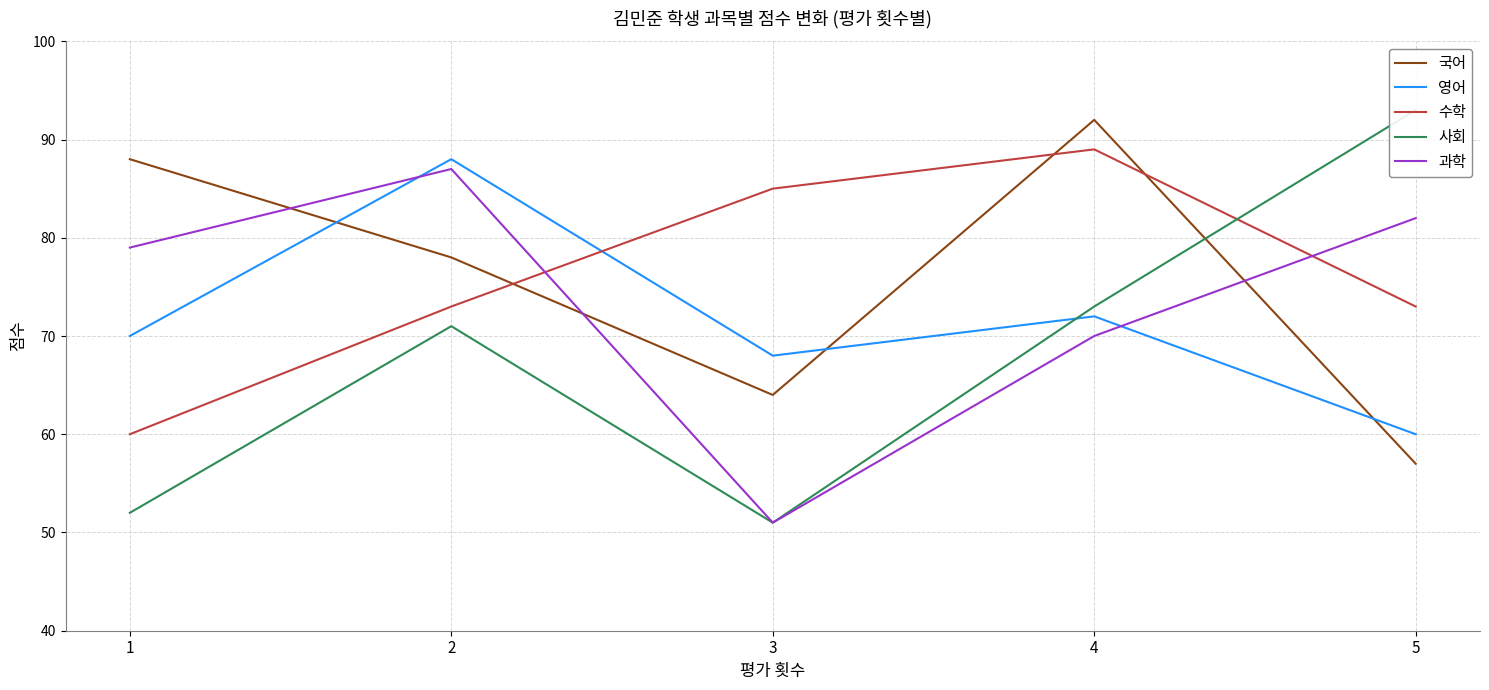

True or false: 과학 has more than 0 interior local peaks.

True